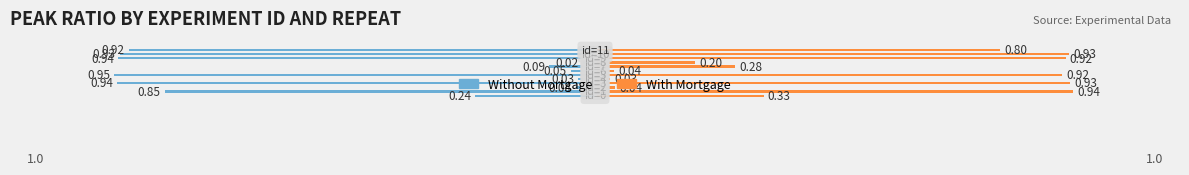

The value of Without Mortgage at 0.5 is -0.0. True or false?

True